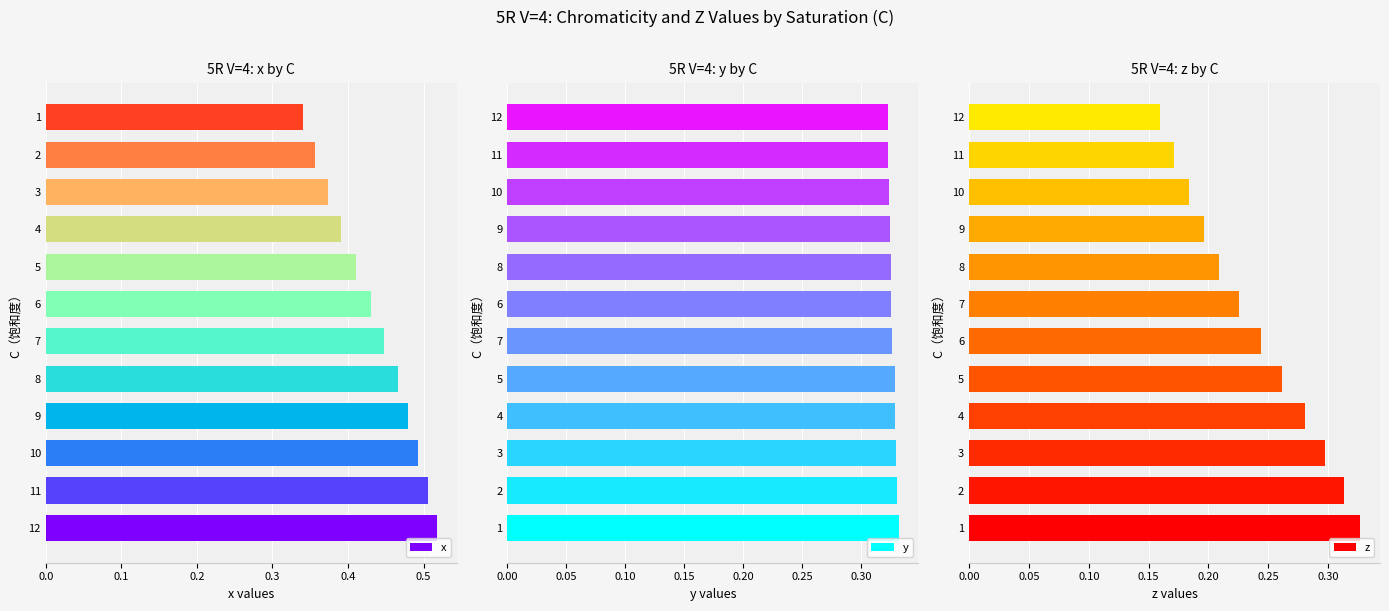

True or false: x has a value of 0.3 at 10.

False